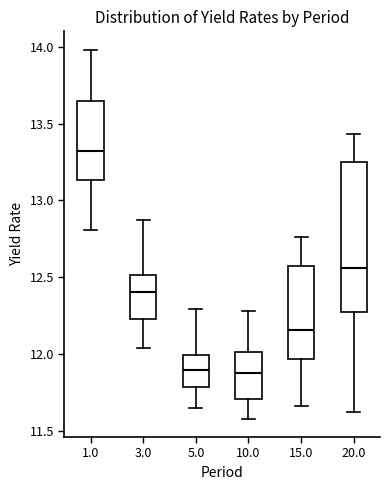

Reading left to right, transcribe this box plot: for each box, give where its median line is, the range the box spans, and where its two whiskers end, as read against the y-axis. The values are not printed on the chart, so give them approximately, as read against the axis.

1.0: median 13.30, box 13.15 to 13.65, whiskers 12.80 to 14.00
3.0: median 12.40, box 12.25 to 12.50, whiskers 12.05 to 12.85
5.0: median 11.90, box 11.80 to 12.00, whiskers 11.65 to 12.30
10.0: median 11.90, box 11.70 to 12.00, whiskers 11.60 to 12.30
15.0: median 12.15, box 11.95 to 12.55, whiskers 11.65 to 12.75
20.0: median 12.55, box 12.30 to 13.25, whiskers 11.60 to 13.45